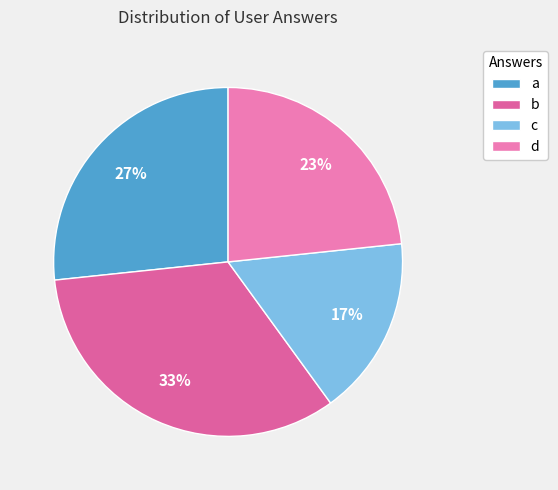

What percentage is the a slice, to the nearest percent?

27%